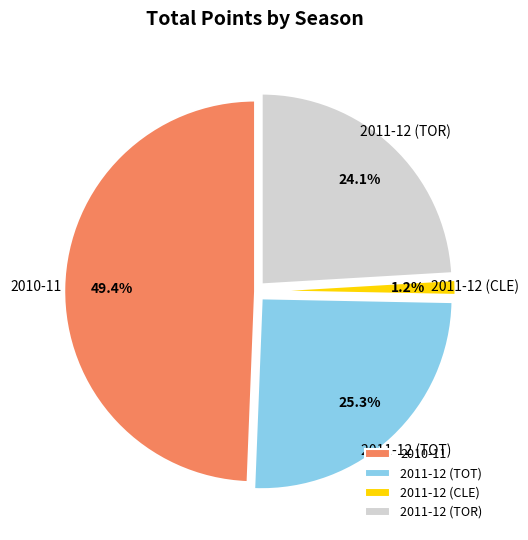

What percentage is NOT represented by 2011-12 (TOT)?

74.7%